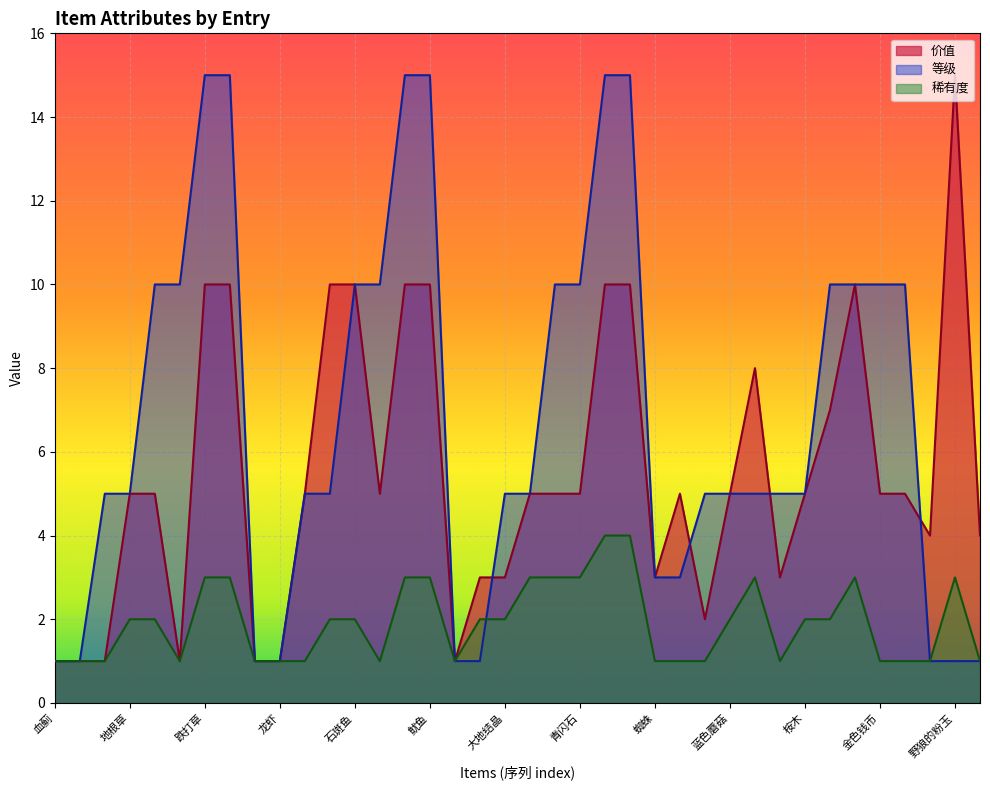

Which series has the largest total across all categories?

等级